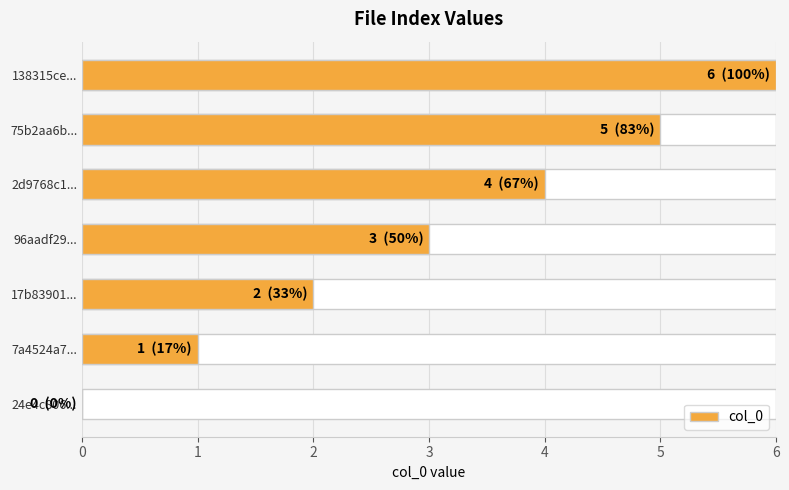

Reading left to right, list all the values displayed in this chart.

0	1	2	3	4	5	6